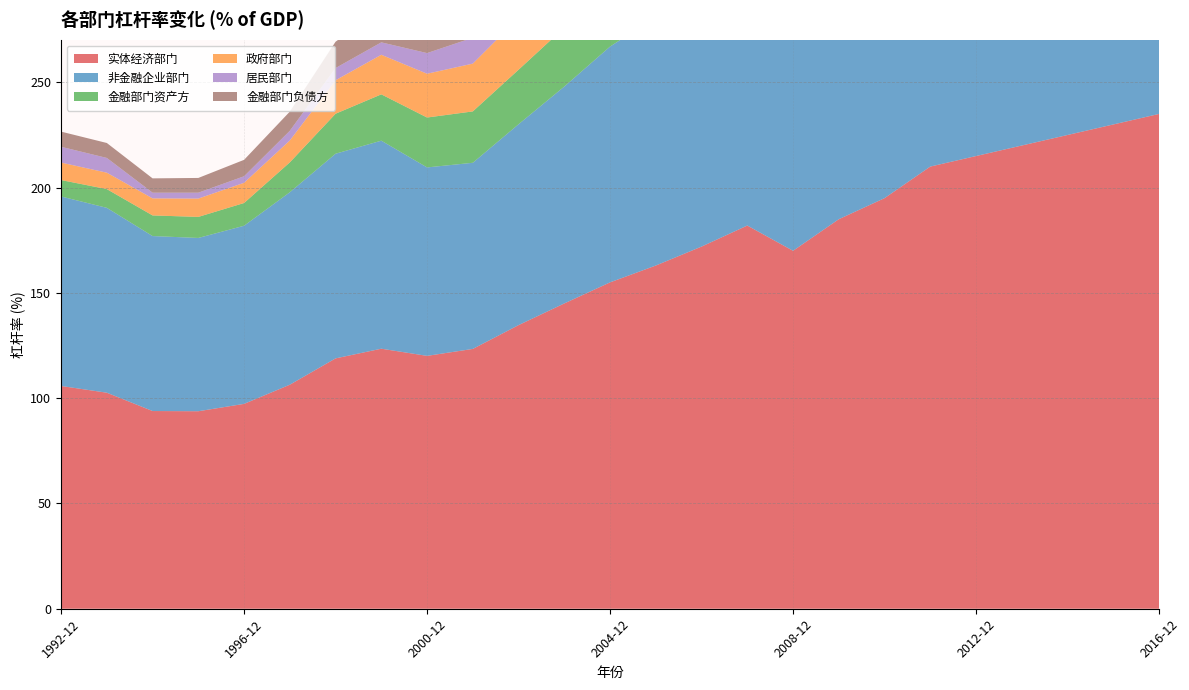

Reading right to left, what are all the values shown in this chart?

实体经济部门: 235.0	230.0	225.0	220.0	215.0	210.0	195.0	185.0	170.0	182.0	172.0	163.0	155.0	145.0	134.7	123.4	120.1	123.5	118.9	106.4	97.3	93.8	93.9	102.6	105.8
非金融企业部门: 168.0	166.0	164.0	161.0	158.0	155.0	143.0	135.0	122.0	132.0	125.0	118.0	112.0	103.0	95.4	88.4	89.5	98.8	97.2	91.4	84.6	82.3	83.1	87.8	90.0
金融部门资产方: 74.0	70.0	66.0	62.0	58.0	55.0	50.0	45.0	41.0	43.0	38.0	34.0	31.0	28.0	25.9	24.4	23.7	22.0	19.0	14.2	10.8	10.0	9.8	8.9	7.8
政府部门: 65.0	62.0	59.0	56.0	53.0	50.0	46.0	42.0	37.0	39.0	36.0	33.0	30.0	27.0	24.6	22.7	20.8	18.8	15.9	10.4	9.6	8.7	8.1	7.8	8.3
居民部门: 74.0	70.0	66.0	62.0	58.0	55.0	49.0	43.0	36.0	38.0	32.0	27.0	22.0	18.0	14.7	12.3	9.8	5.9	5.8	4.6	3.1	2.8	2.7	7.0	7.5
金融部门负债方: 63.0	60.0	57.0	54.0	51.0	48.0	44.0	40.0	36.0	37.0	33.0	30.0	27.0	24.0	21.4	17.5	16.3	16.0	12.5	9.1	7.8	7.0	6.8	7.1	7.2